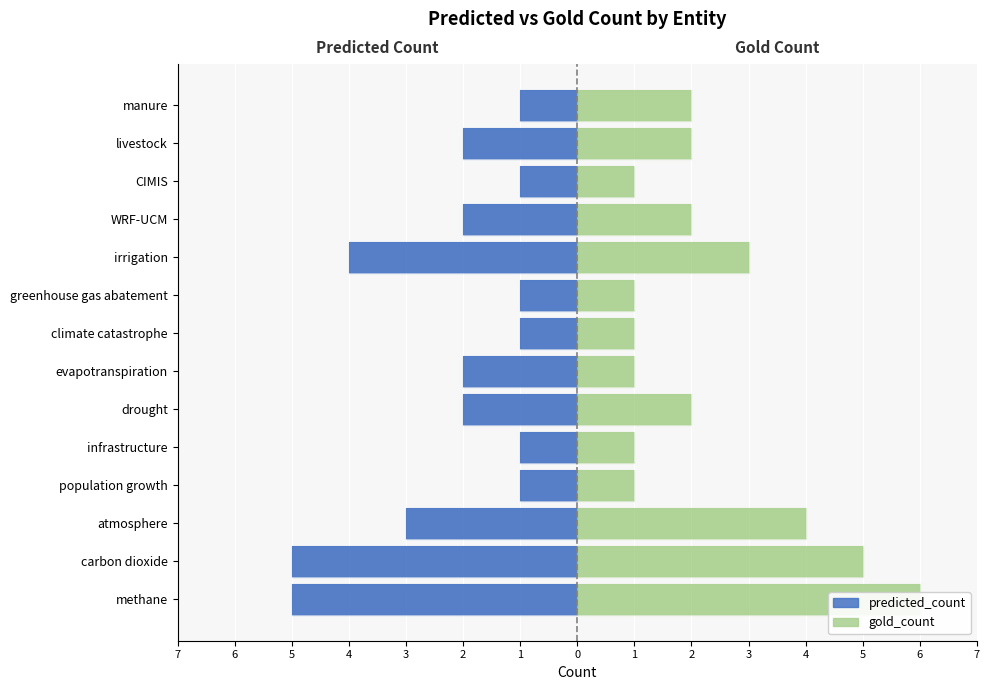

How many values in the predicted_count series exceed -2?

6